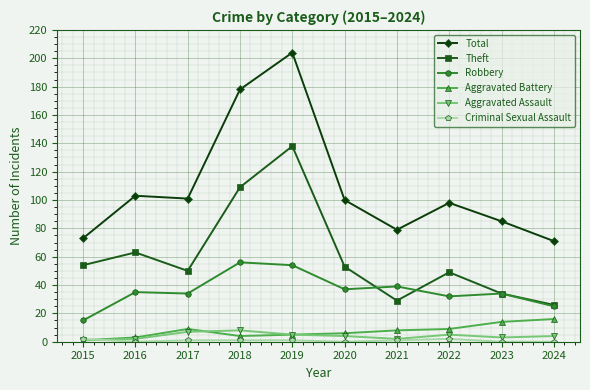

Is this an area chart (filled region under the line)?

No